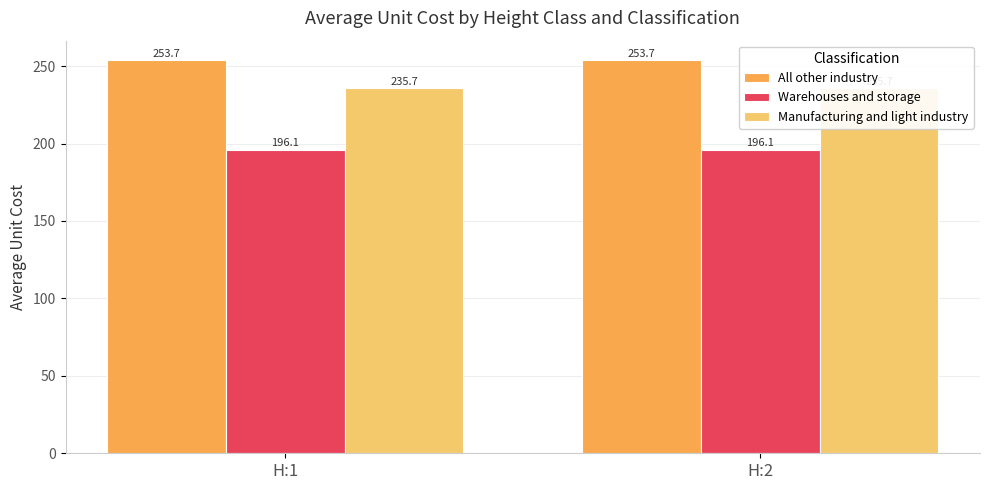

Reading left to right, extract all data points from this chart.

All other industry: 253.7	253.7
Warehouses and storage: 196.1	196.1
Manufacturing and light industry: 235.7	235.7